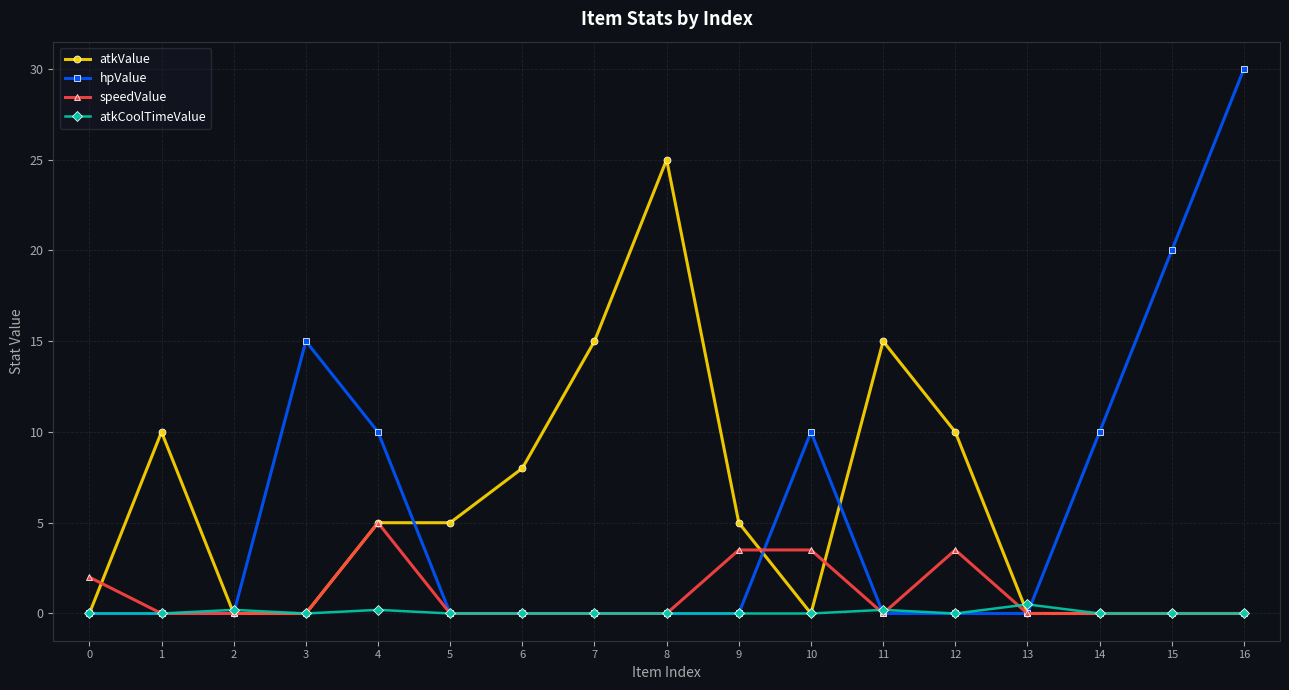

What is the maximum value for atkCoolTimeValue?

0.5